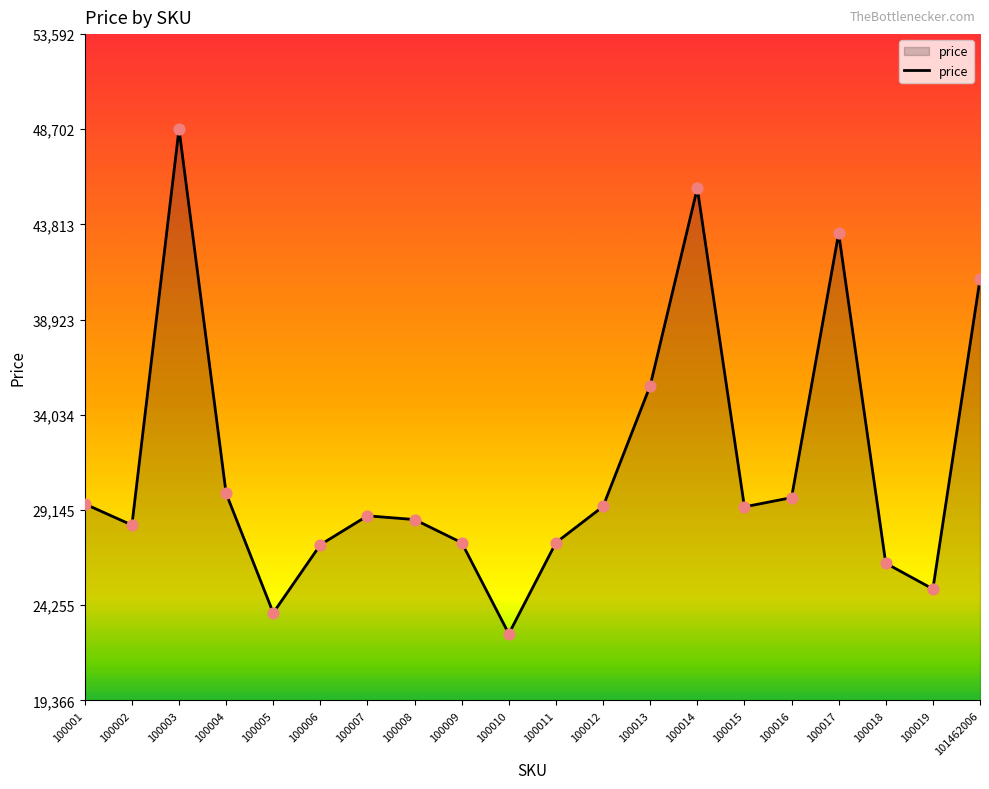

What is the change in value from 100008 to 100009?

-1187